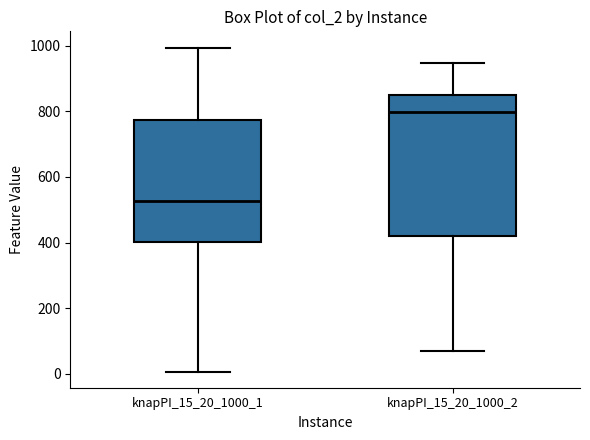

Which box has the lowest median line?

knapPI_15_20_1000_1